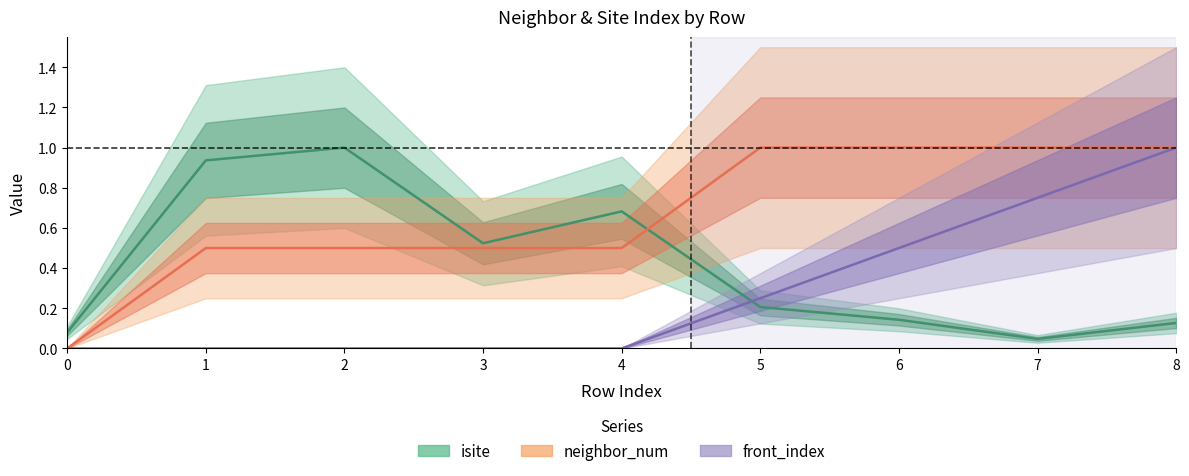

The value of neighbor_num at 1 is 0.3. True or false?

False